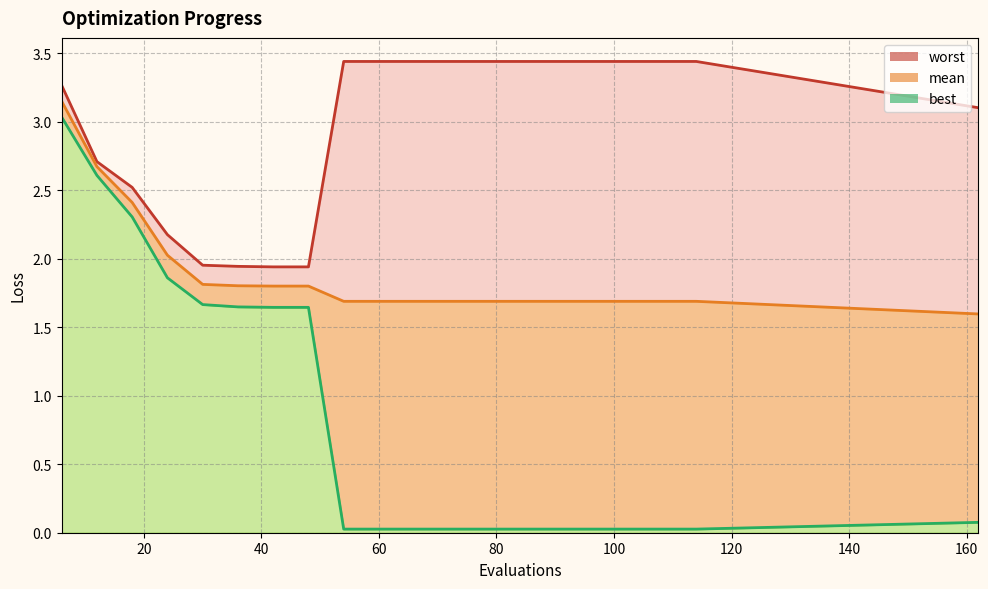

Is the value of worst at 54 greater than the value of best at 54?

Yes